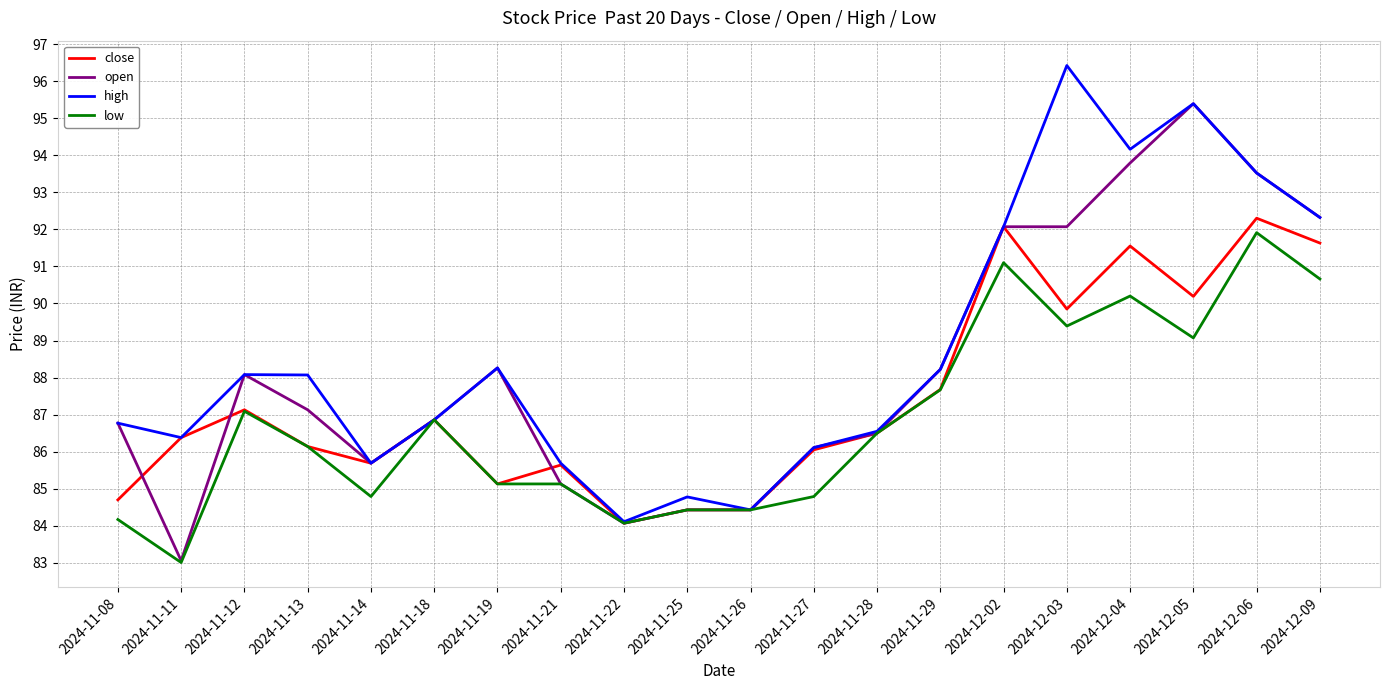

What is the maximum value for low?

91.9